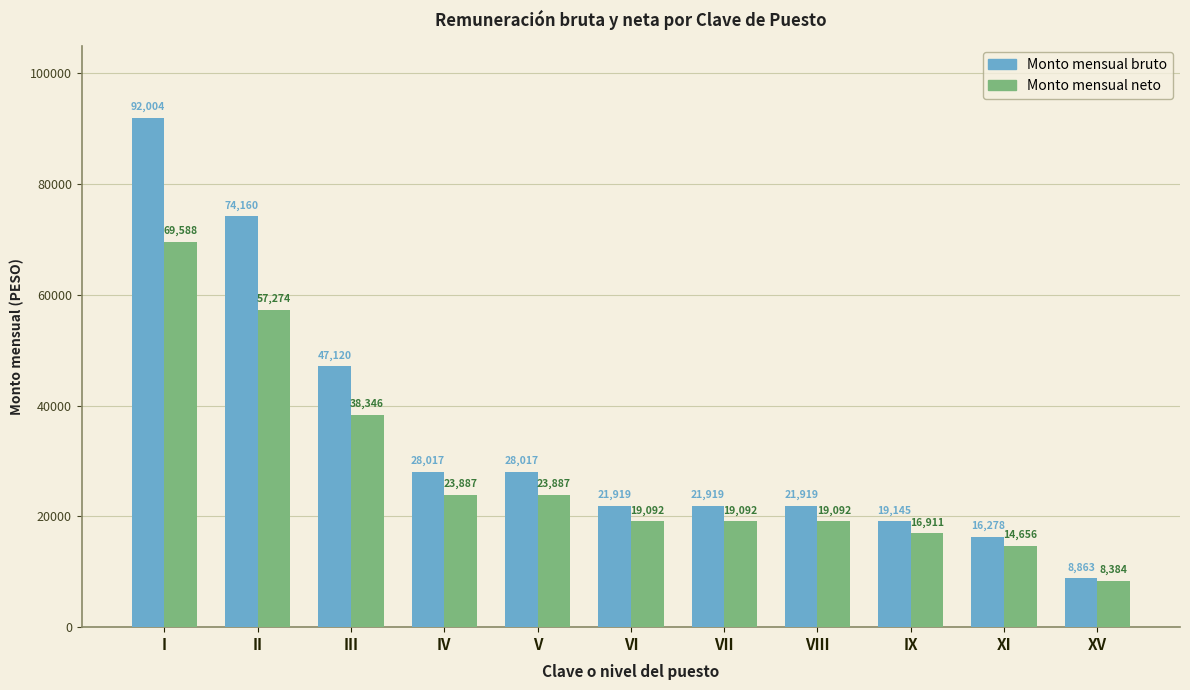

Count the number of categories in the chart.

11